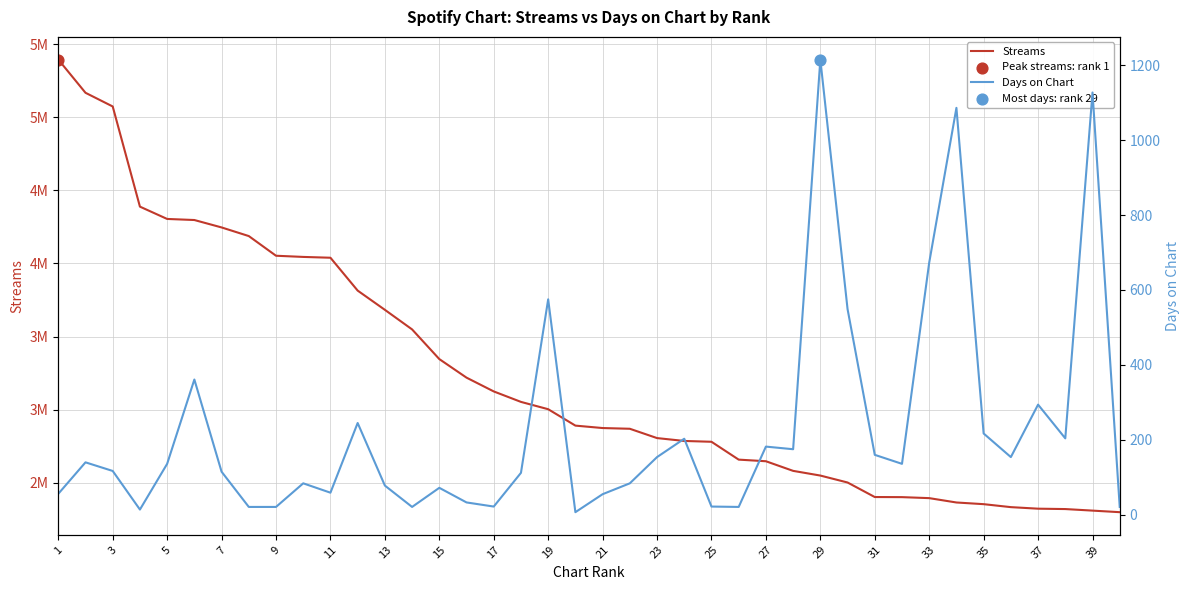

At how many categories does at least one series exceed 3109237?

17